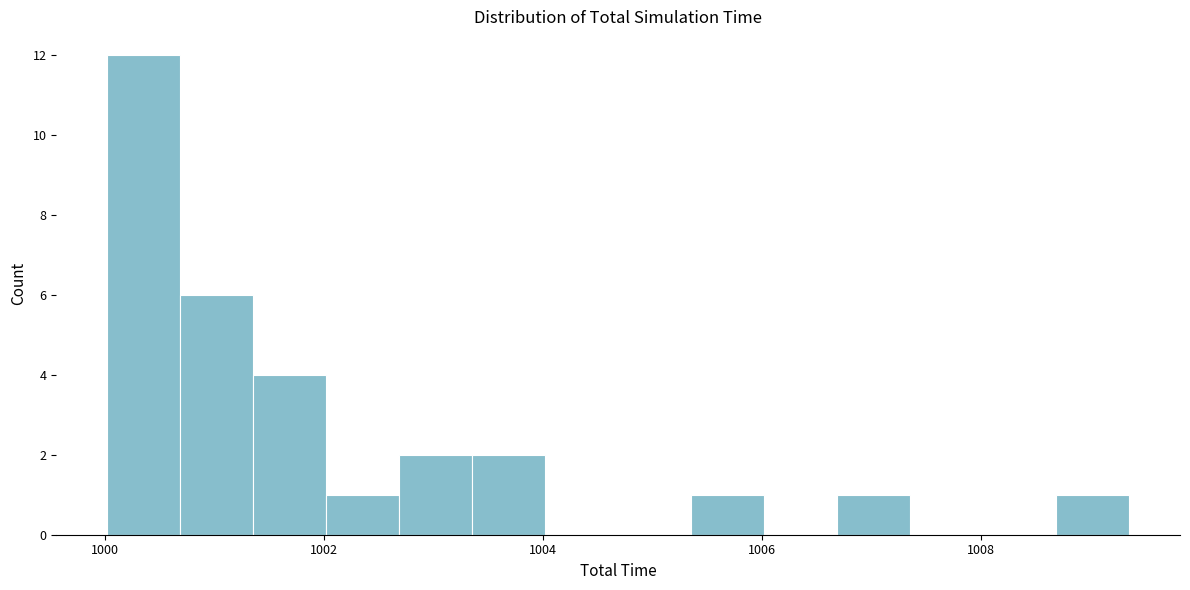

Read against the x-axis, roughly where is the centre of the tallest bar?

1000.4